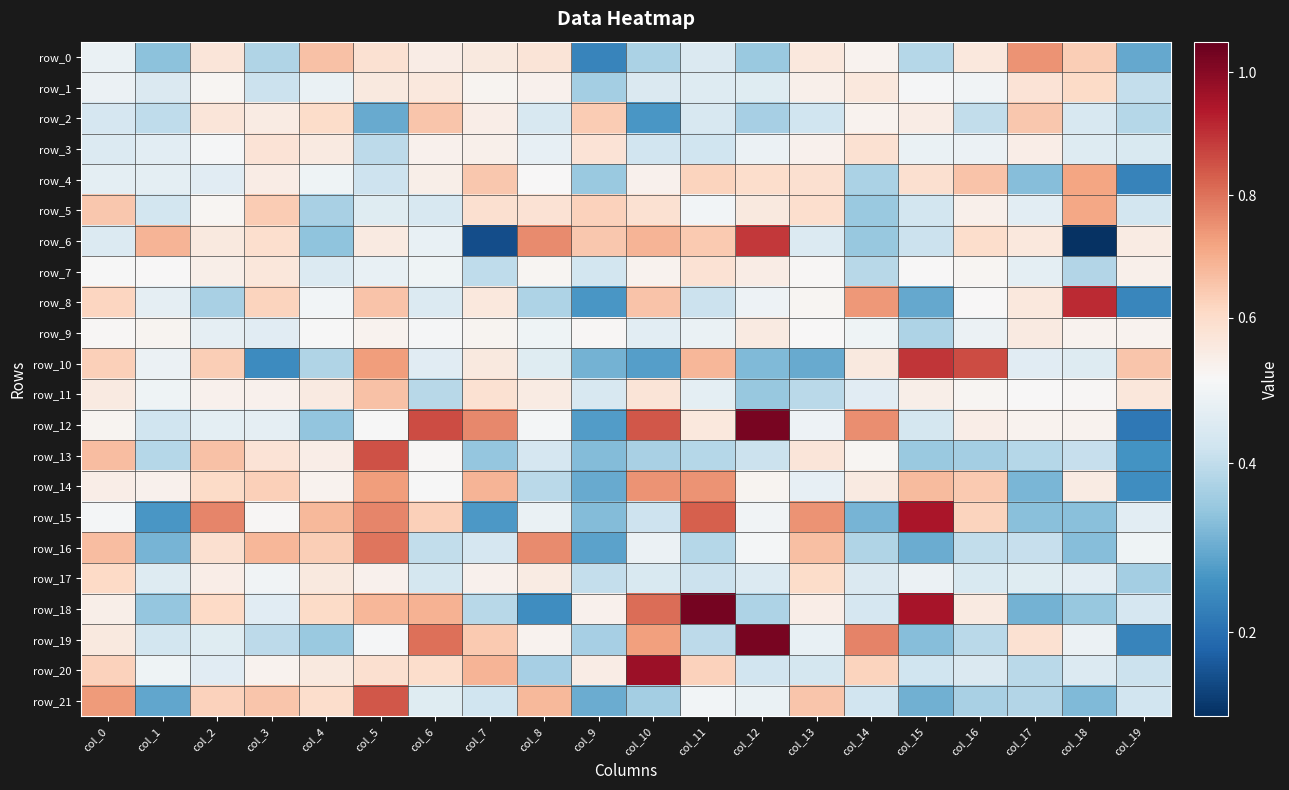

Which label corresponds to the smallest value in the chart?

col_18